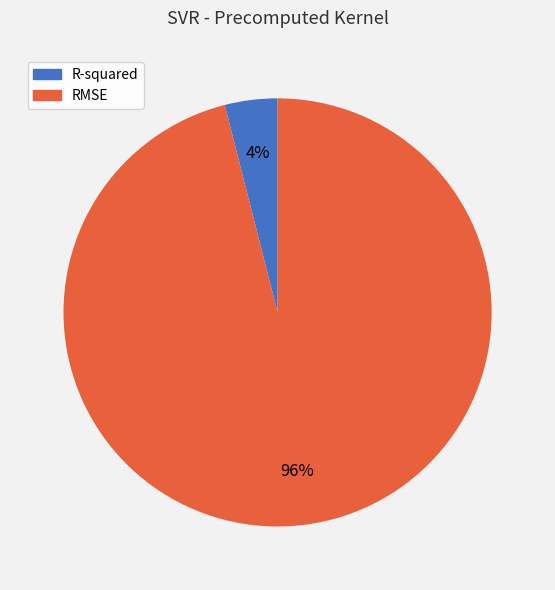

Do R-squared and RMSE together represent more than half of the pie?

Yes